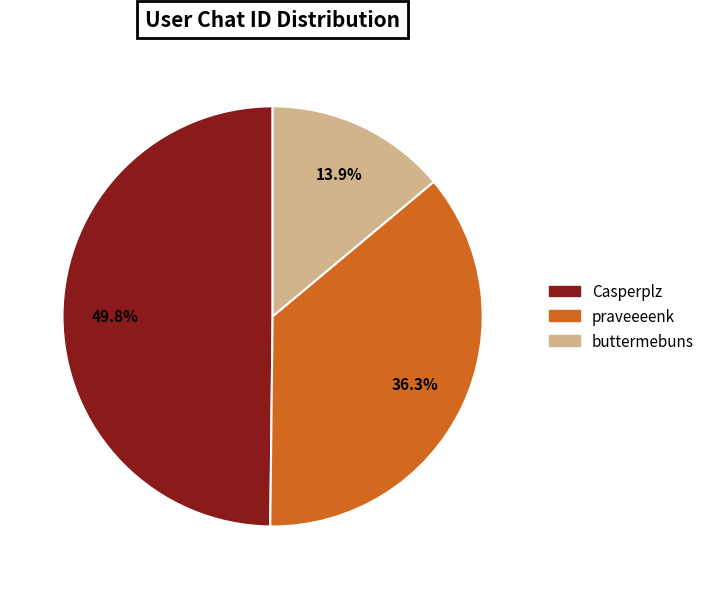

Combined, what portion of the pie is praveeeenk and buttermebuns?

50.2%